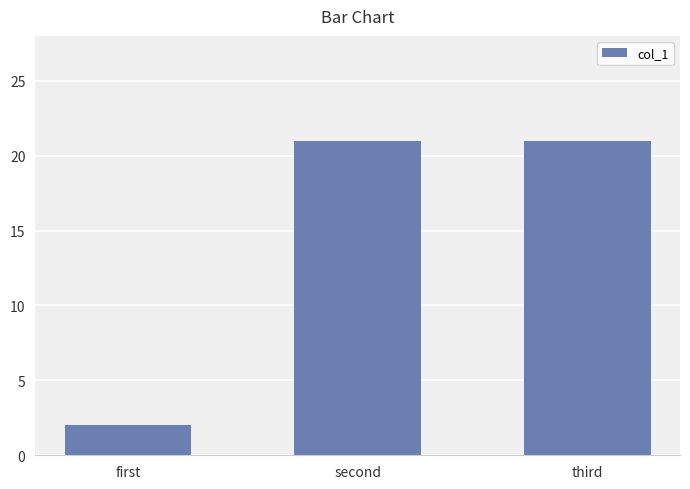

At which label is the value closest to 11?

first